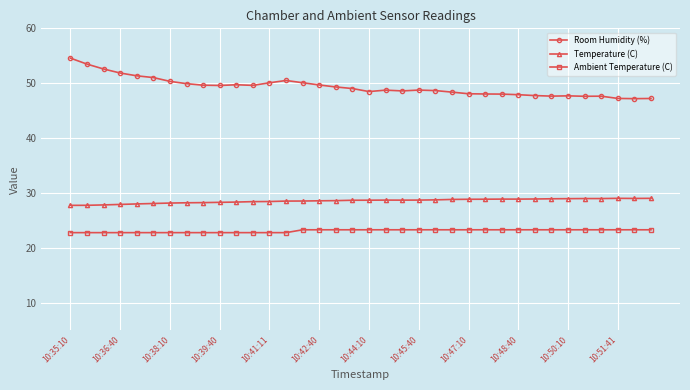

What is the average value of the Temperature (C) series?

28.6